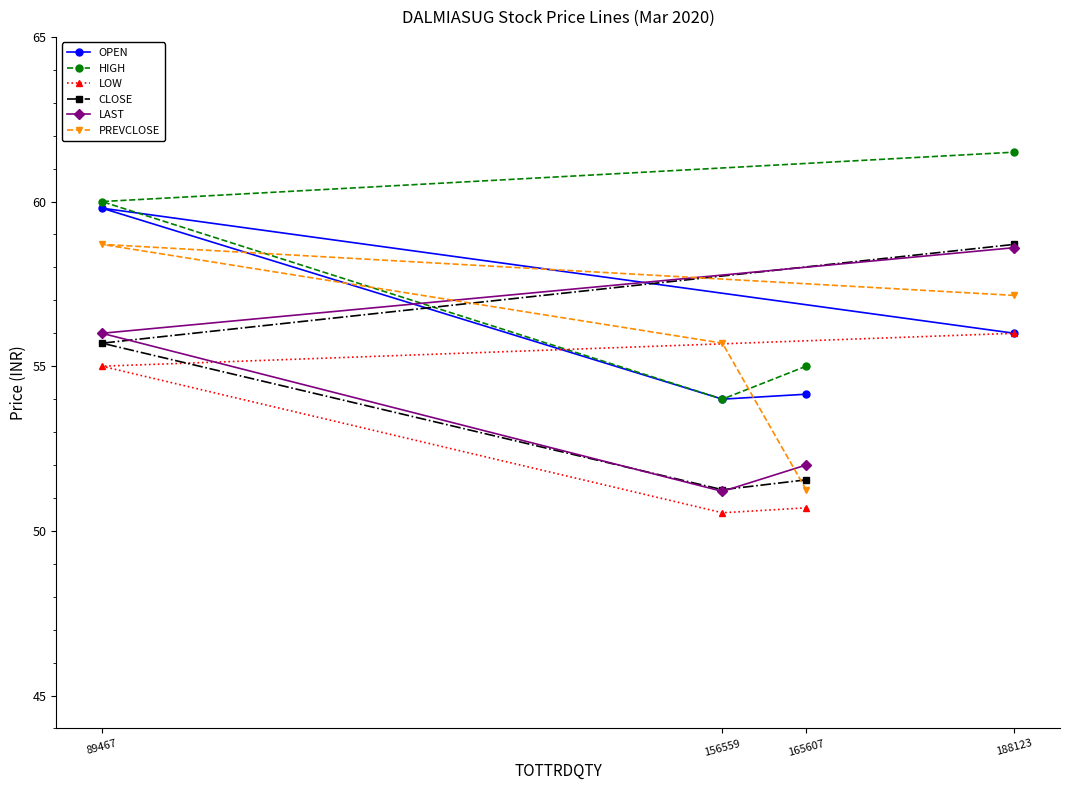

What is the difference between the maximum and minimum values in the LOW series?

5.5